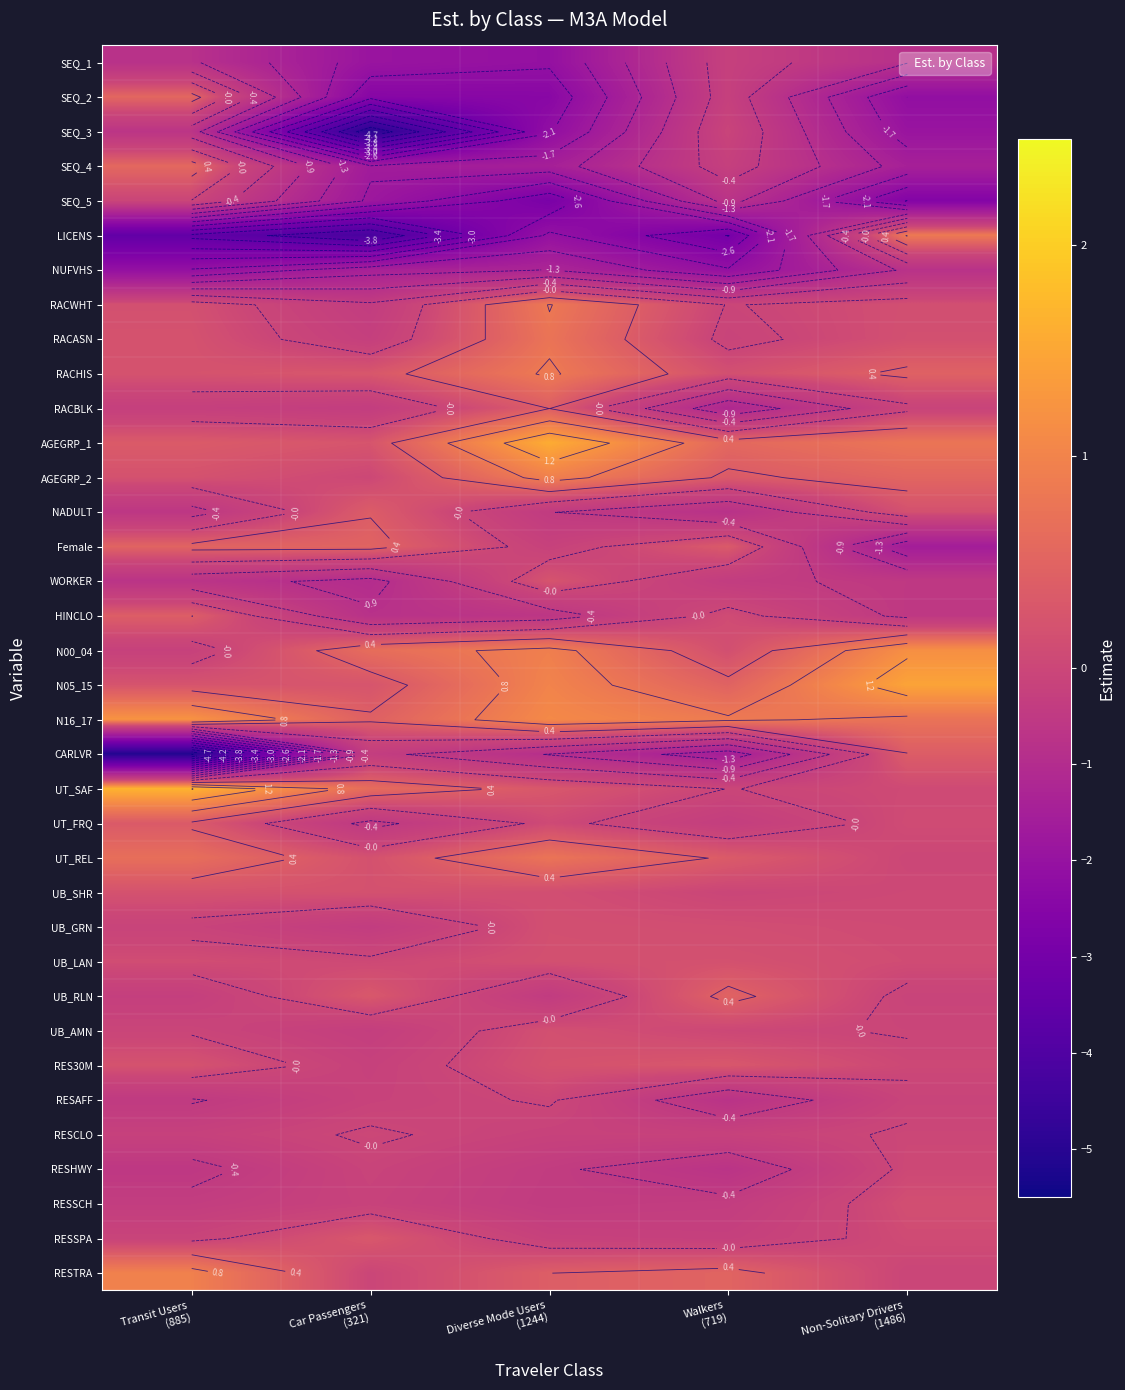

How many distinct data groups are displayed?

36